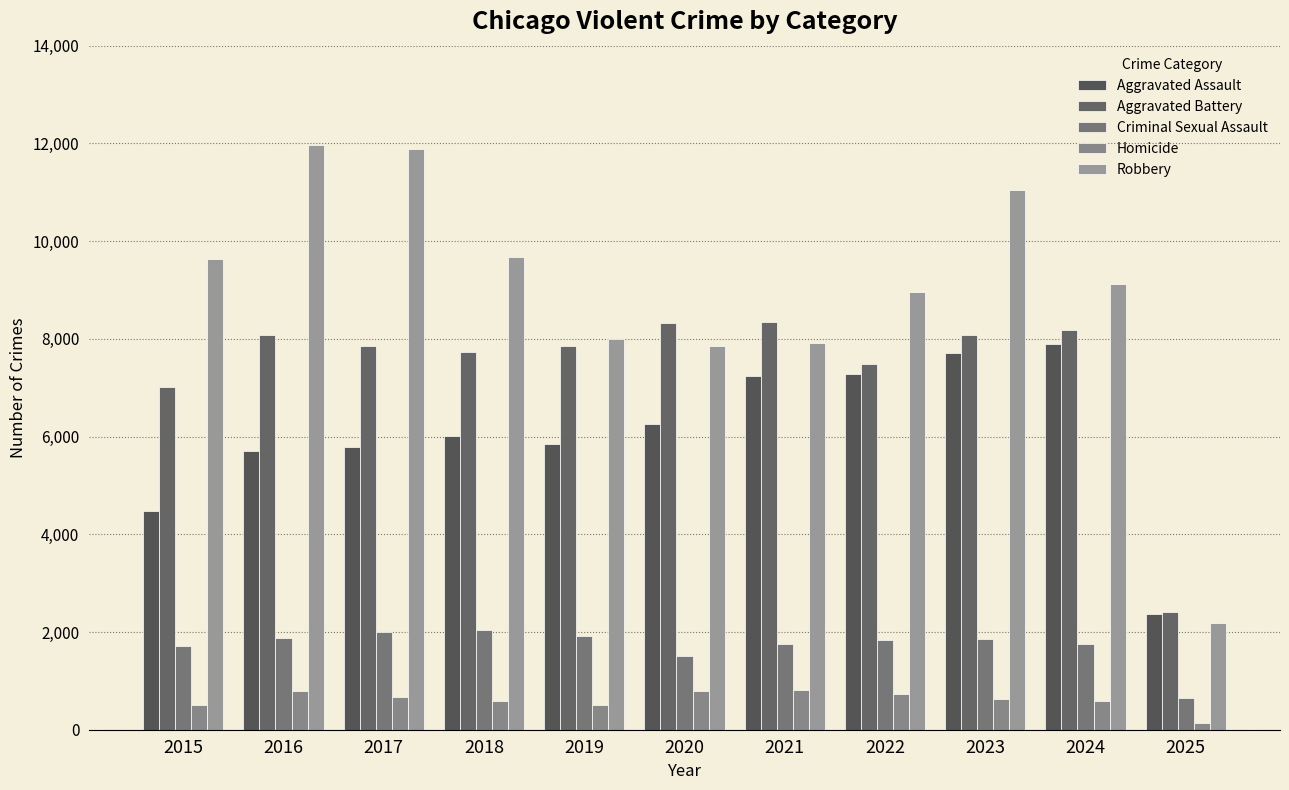

Between 2020 and 2023, which is larger?

2023